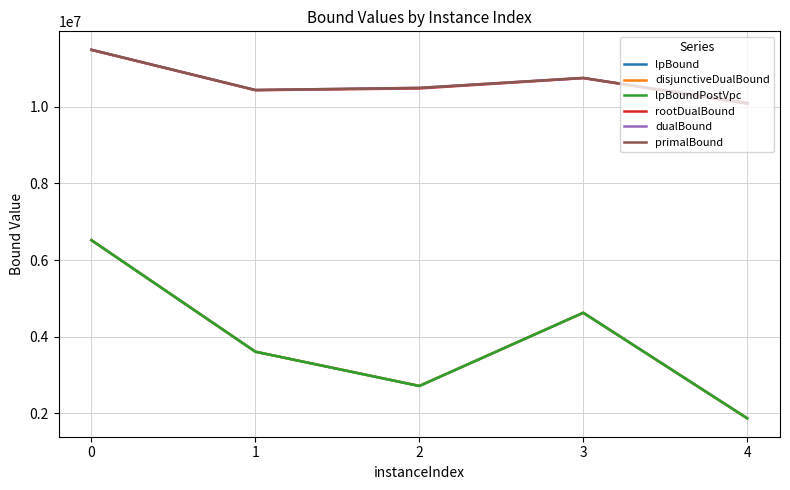

Does the chart have visible grid lines?

Yes